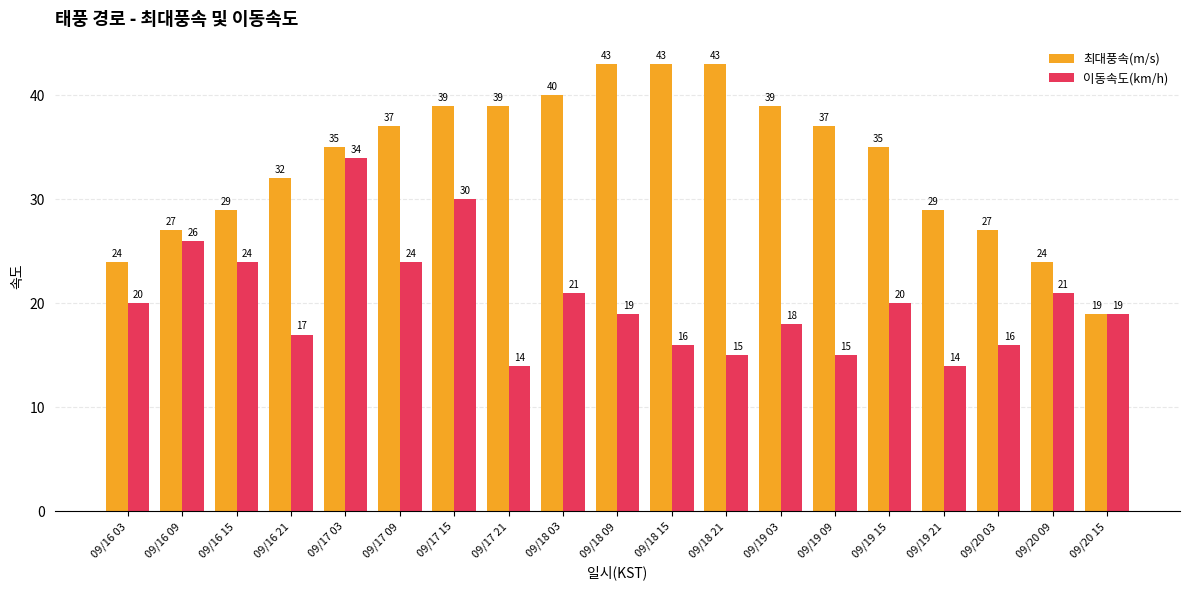

What is the sum of the 이동속도(km/h) values at 09/20 09 and 09/19 03?

39